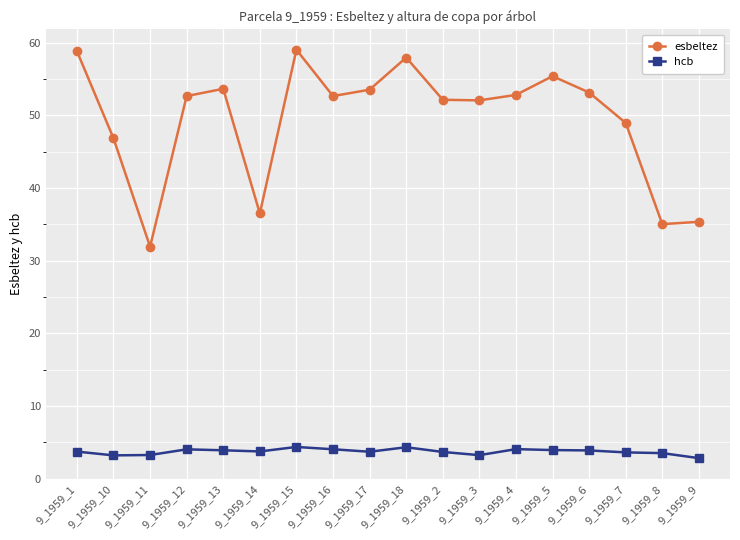

At which category does esbeltez reach its first local valley?

9_1959_11